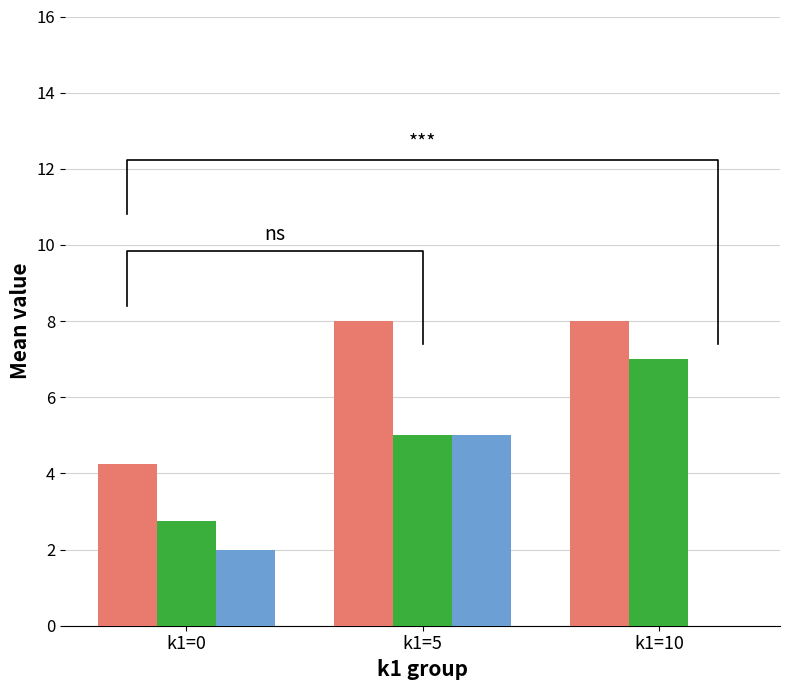

Rank the categories by k2 value from lowest to highest.

k1=0, k1=5, k1=10